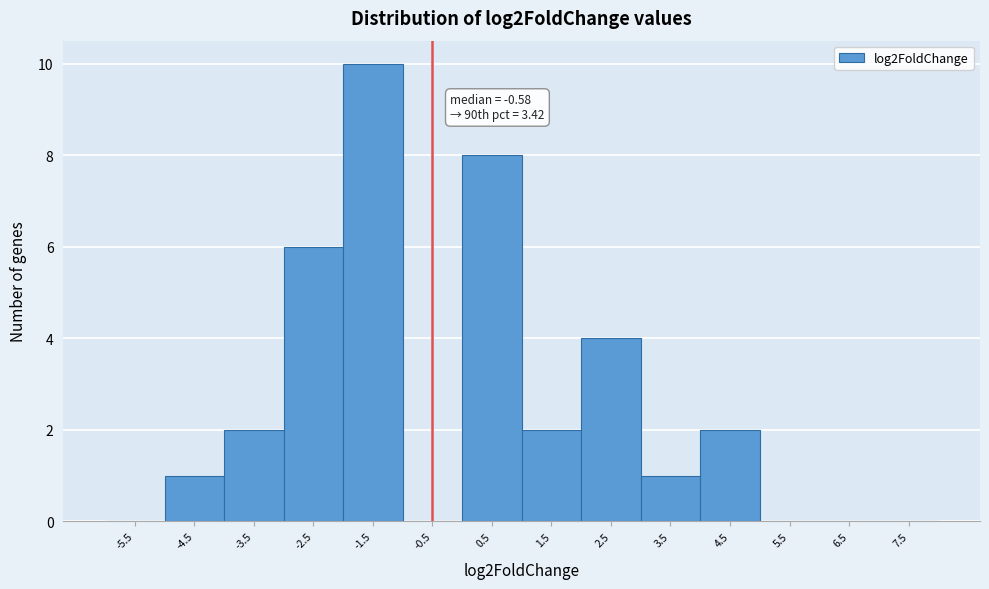

Reading left to right, what are all the values shown in this chart?

-5.5=0	-4.5=1	-3.5=2	-2.5=6	-1.5=10	-0.5=0	0.5=8	1.5=2	2.5=4	3.5=1	4.5=2	5.5=0	6.5=0	7.5=0